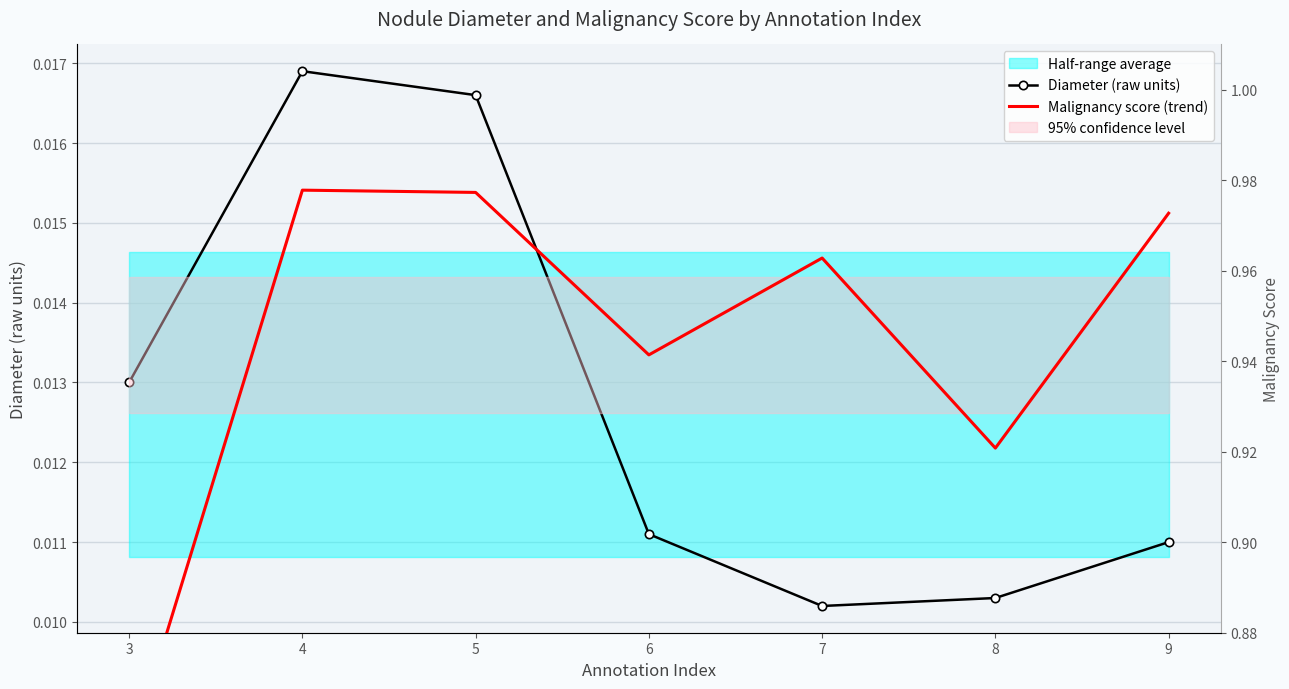

What is the difference between the second highest and second lowest values in the Malignancy score (trend) series?

0.1